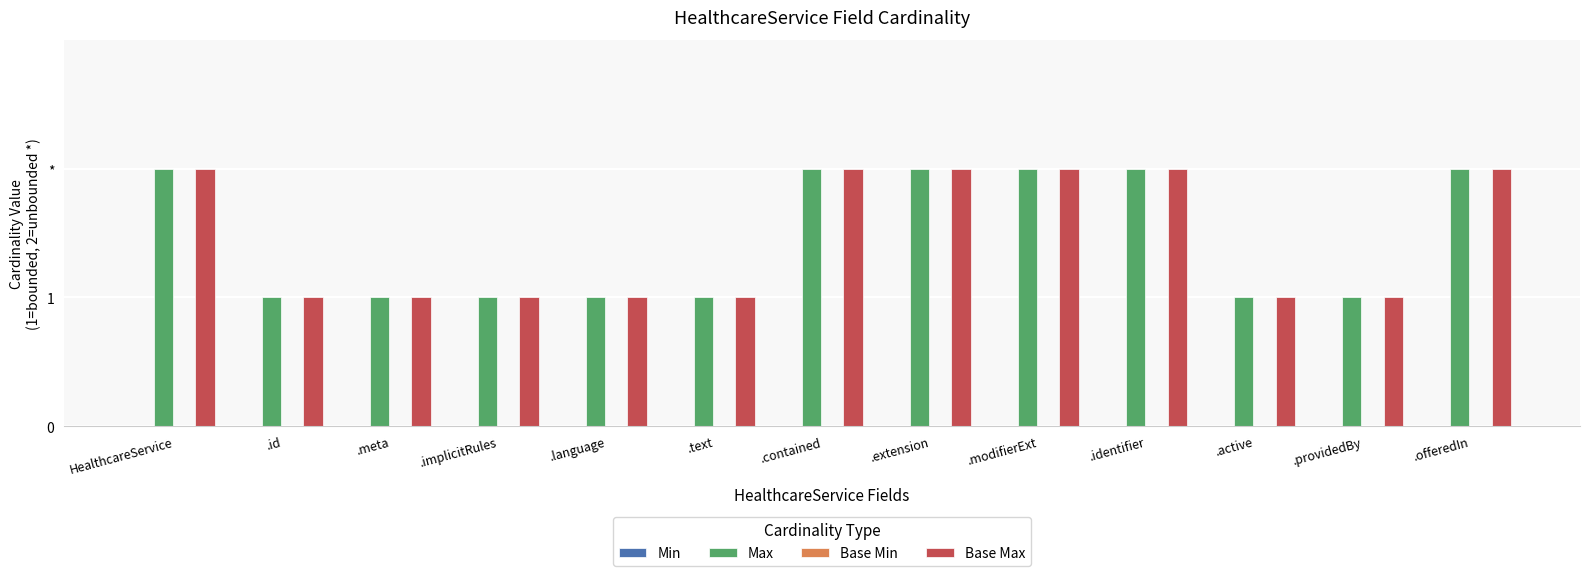

What is the sum of all Max values?

19